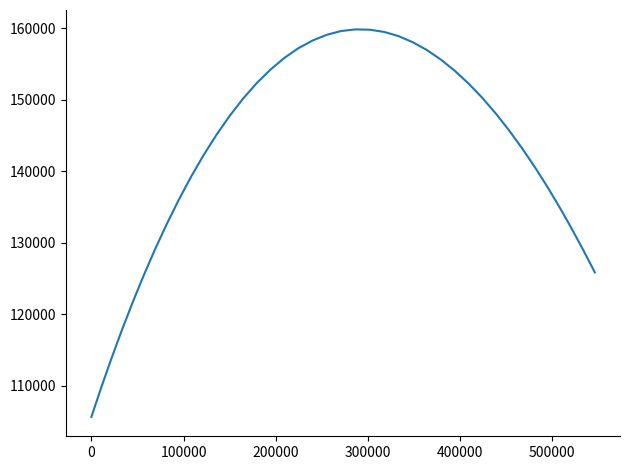

What is the smallest value displayed?

105606.1